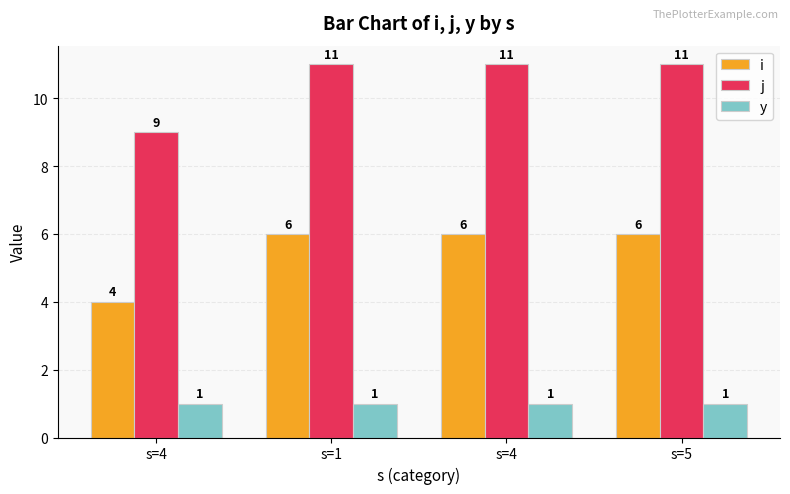

How many bars are there in each group?

3